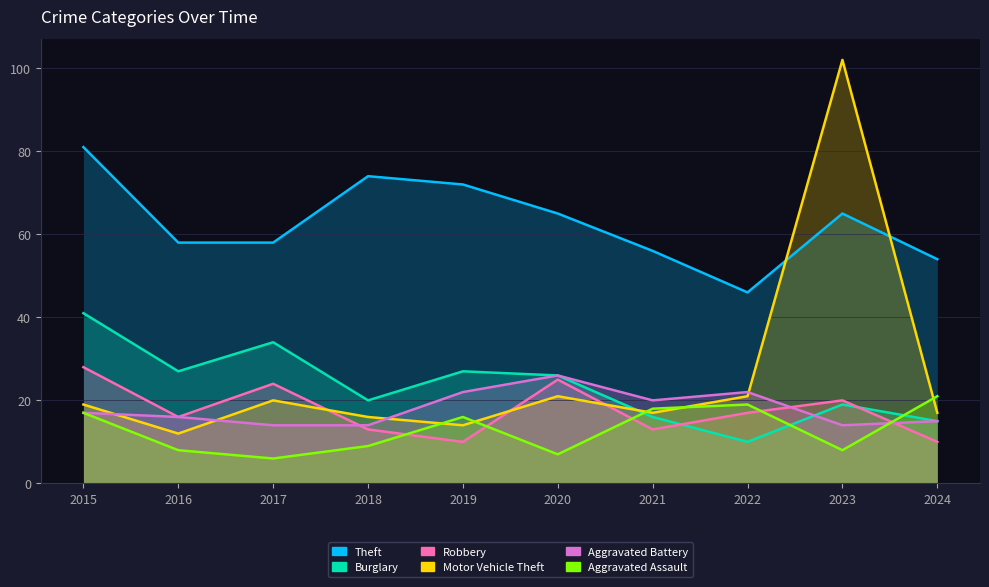

How many times do Aggravated Battery and Motor Vehicle Theft cross each other?

4